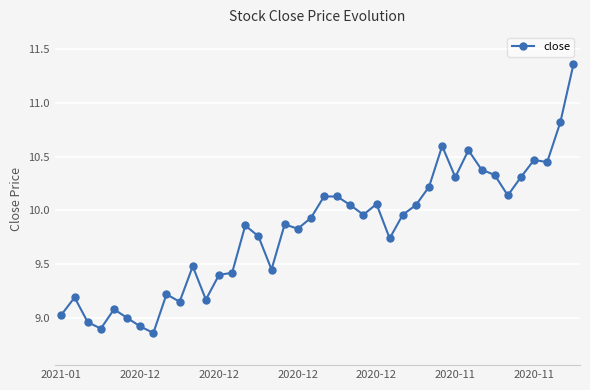

What is the value of the 31st point from the left?

10.3